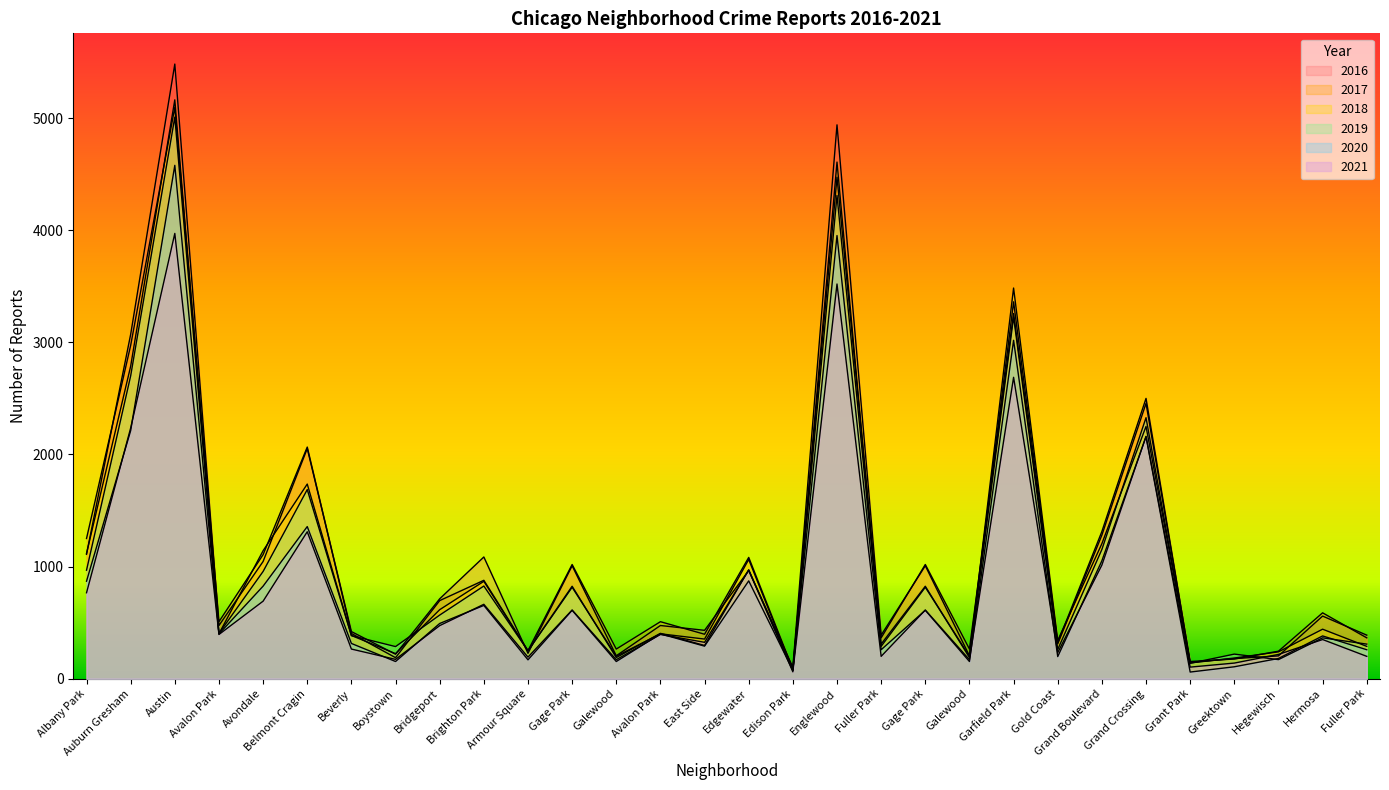

The 2019 series shows 183 at Avalon Park. True or false?

False